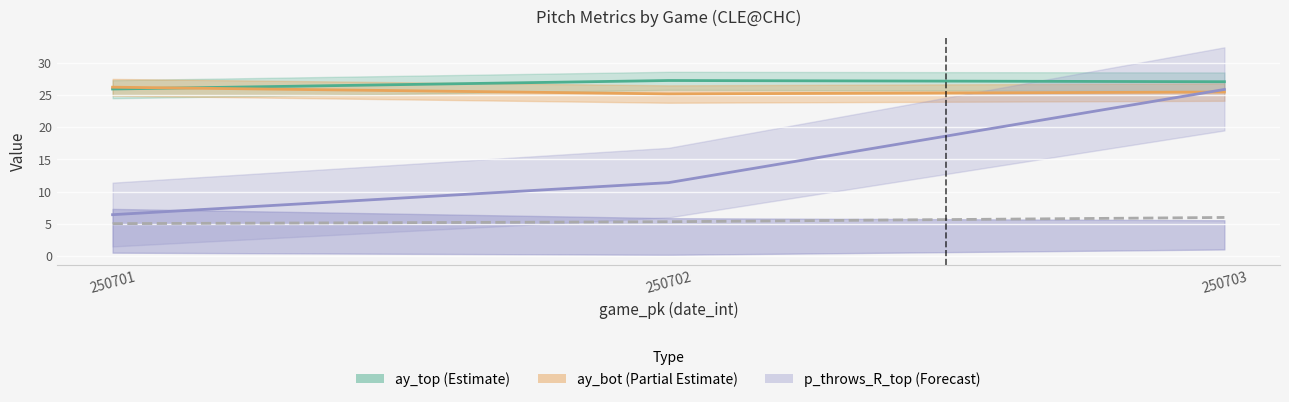

How many categories are shown in the chart?

3